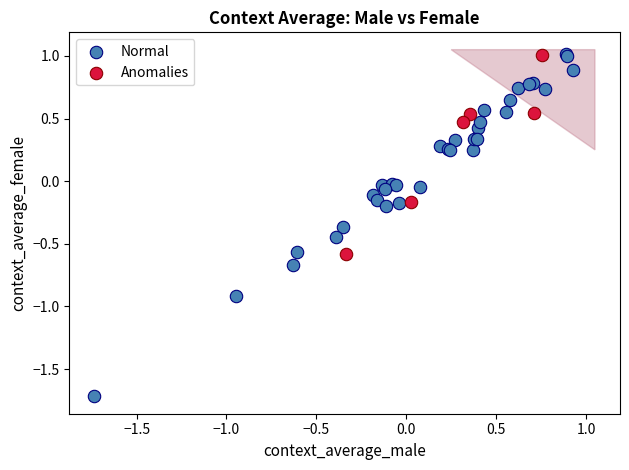

Which series has the largest Y range (max minus min)?

Normal